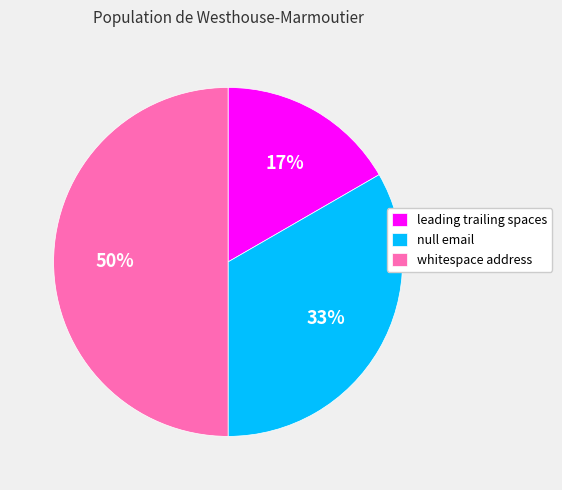

What percentage is the null email slice, to the nearest percent?

33%